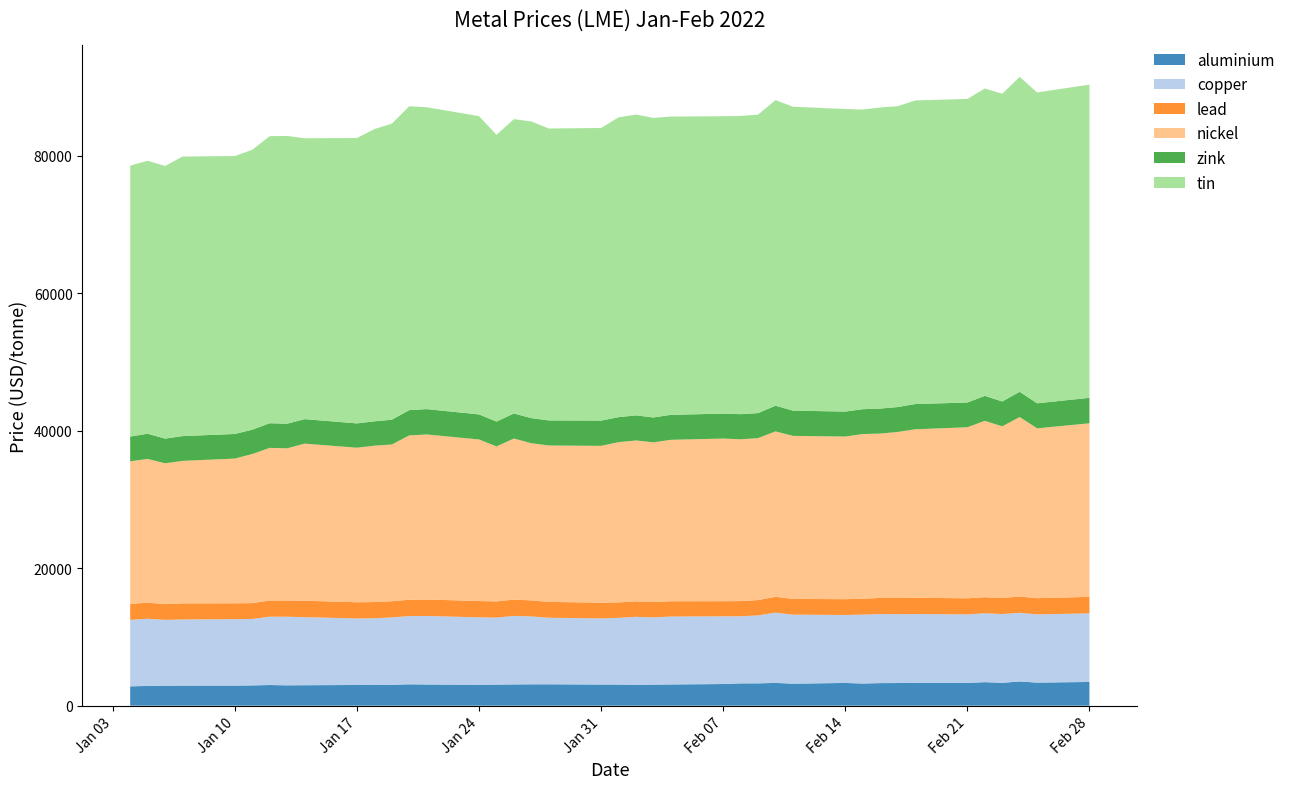

Reading left to right, extract all data points from this chart.

aluminium: 0=2815.5	1=2866.0	2=2912.5	3=2919.5	4=2923.0	5=2950.0	6=3003.0	7=2960.0	8=2977.5	9=3009.0	10=3006.0	11=3036.0	12=3109.5	13=3079.5	14=3044.5	15=3064.0	16=3093.0	17=3107.0	18=3110.0	19=3076.0	20=3072.0	21=3043.0	22=3058.5	23=3087.0	24=3148.0	25=3245.0	26=3248.0	27=3313.0	28=3200.0	29=3306.0	30=3223.0	31=3282.0	32=3294.0	33=3314.0	34=3315.0	35=3420.0	36=3323.5	37=3519.0	38=3355.5	39=3450.0
copper: 0=9660.0	1=9778.0	2=9565.0	3=9615.0	4=9665.0	5=9662.0	6=9945.0	7=9972.0	8=9900.0	9=9674.5	10=9707.0	11=9801.0	12=9925.0	13=9970.0	14=9800.0	15=9744.0	16=9965.0	17=9872.0	18=9678.0	19=9620.0	20=9701.0	21=9880.0	22=9785.0	23=9875.0	24=9850.0	25=9760.0	26=9881.0	27=10220.5	28=10040.0	29=9882.0	30=10020.0	31=10045.5	32=10010.0	33=10015.0	34=9960.0	35=10020.0	36=10005.0	37=9983.0	38=9920.0	39=9974.0
lead: 0=2327.0	1=2343.0	2=2291.0	3=2342.0	4=2303.0	5=2305.0	6=2344.5	7=2367.0	8=2383.0	9=2358.0	10=2357.0	11=2352.0	12=2370.0	13=2393.5	14=2372.0	15=2359.0	16=2366.0	17=2330.0	18=2302.0	19=2289.0	20=2250.0	21=2247.0	22=2229.0	23=2225.0	24=2199.0	25=2204.0	26=2234.0	27=2300.0	28=2289.0	29=2300.0	30=2310.0	31=2340.0	32=2351.0	33=2363.0	34=2343.5	35=2335.0	36=2347.5	37=2370.0	38=2359.0	39=2402.0
nickel: 0=20730.0	1=20900.0	2=20480.0	3=20725.0	4=21045.0	5=21680.0	6=22200.0	7=22130.0	8=22850.0	9=22475.0	10=22740.0	11=22795.0	12=23900.0	13=24000.0	14=23500.0	15=22535.0	16=23425.0	17=22860.0	18=22750.0	19=22800.0	20=23300.0	21=23400.0	22=23225.0	23=23475.0	24=23650.0	25=23530.0	26=23550.0	27=24055.0	28=23705.0	29=23650.0	30=23950.0	31=23905.0	32=24150.0	33=24500.0	34=24870.0	35=25650.0	36=24950.0	37=26105.0	38=24700.0	39=25240.0
zink: 0=3602.0	1=3660.0	2=3590.0	3=3602.5	4=3576.5	5=3540.0	6=3582.0	7=3575.0	8=3560.0	9=3535.0	10=3544.0	11=3602.0	12=3674.0	13=3686.0	14=3642.0	15=3615.0	16=3645.0	17=3649.0	18=3644.0	19=3675.0	20=3635.0	21=3650.0	22=3618.0	23=3635.0	24=3623.0	25=3653.0	26=3633.5	27=3738.0	28=3673.0	29=3631.0	30=3613.0	31=3634.0	32=3621.0	33=3668.5	34=3600.0	35=3628.0	36=3615.5	37=3670.0	38=3640.0	39=3705.0
tin: 0=39400.0	1=39700.0	2=39650.0	3=40650.0	4=40425.0	5=40700.0	6=41750.0	7=41850.0	8=40850.0	9=41500.0	10=42500.0	11=43050.0	12=44195.0	13=43900.0	14=43375.0	15=41700.0	16=42800.0	17=43145.0	18=42450.0	19=42550.0	20=43600.0	21=43750.0	22=43560.0	23=43375.0	24=43250.0	25=43375.0	26=43400.0	27=44445.0	28=44195.0	29=44000.0	30=43575.0	31=43785.0	32=43750.0	33=44150.0	34=44150.0	35=44700.0	36=44750.0	37=45795.0	38=45200.0	39=45550.0